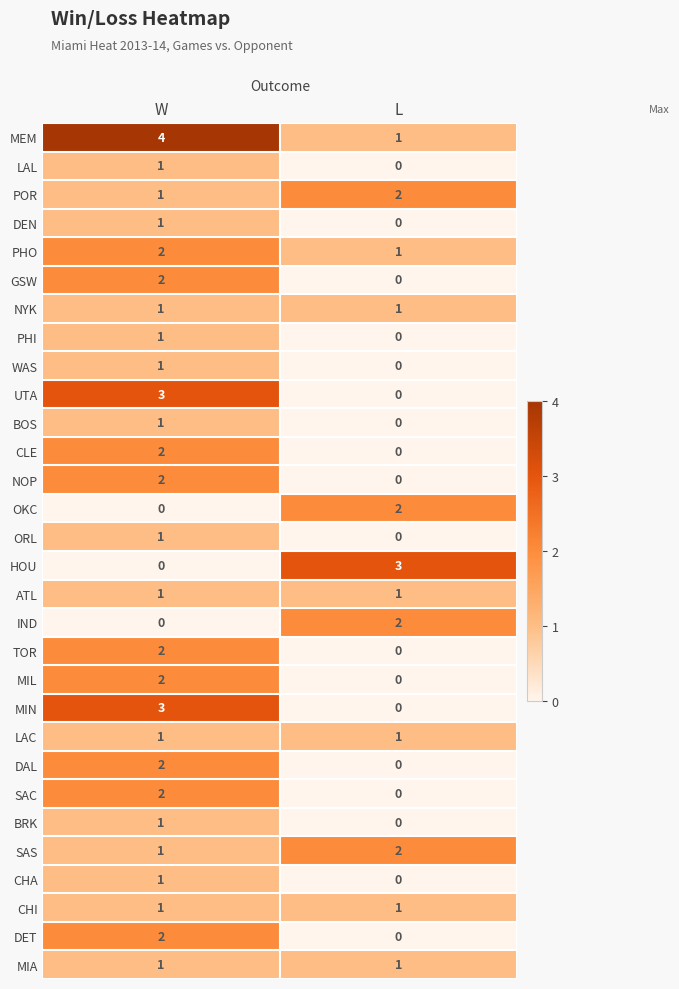

The value of ORL at L is 0. True or false?

True